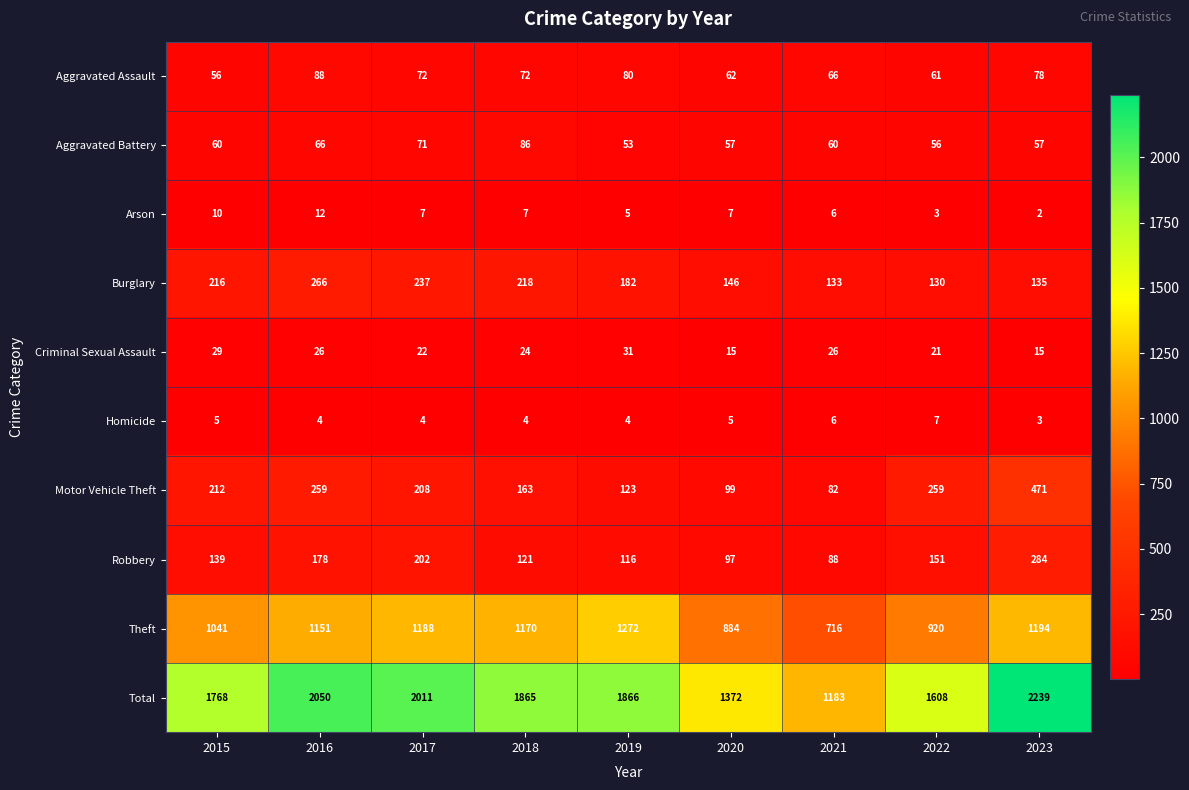

Which category has the highest value across all series?

2023